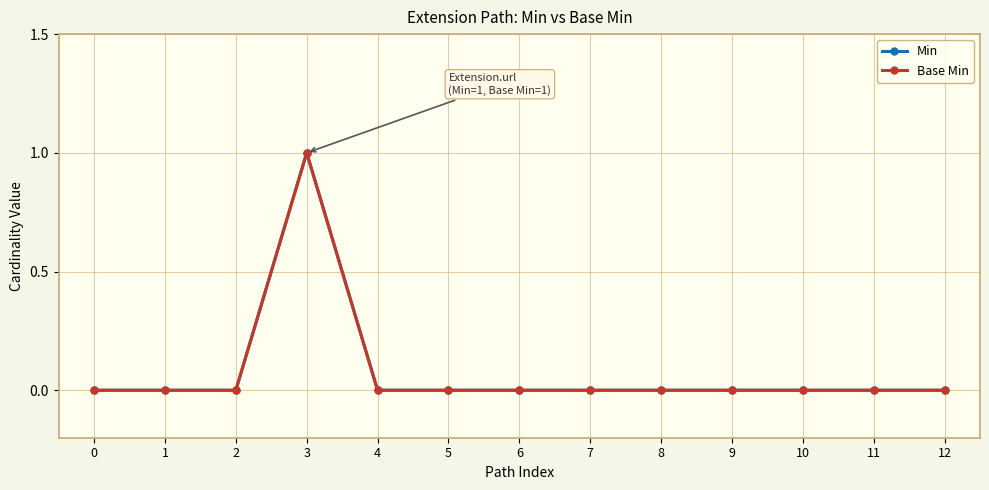

How many lines are shown in the chart?

2